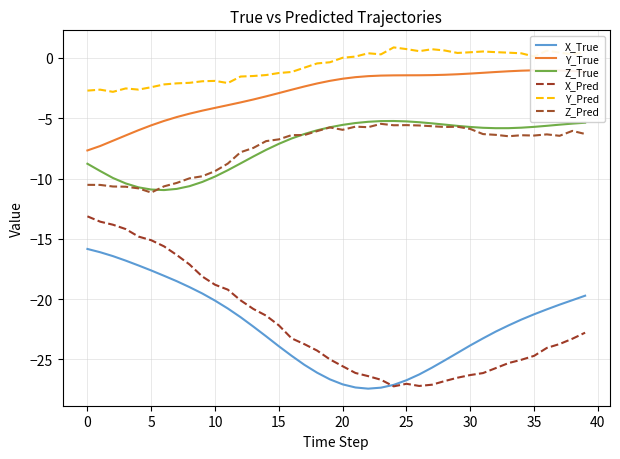

At which category is the sum across all series the highest?

39